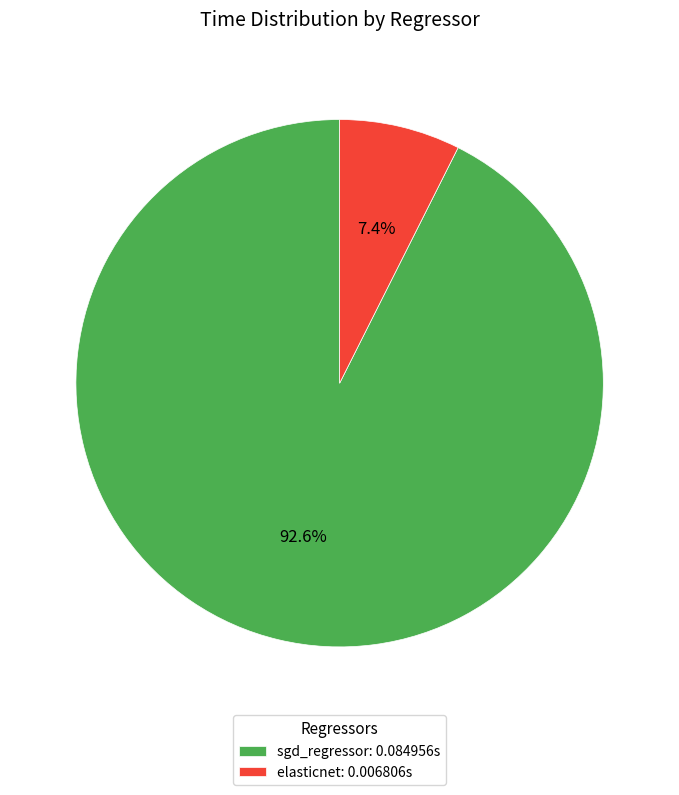

True or false: sgd_regressor accounts for 81% of the total.

False